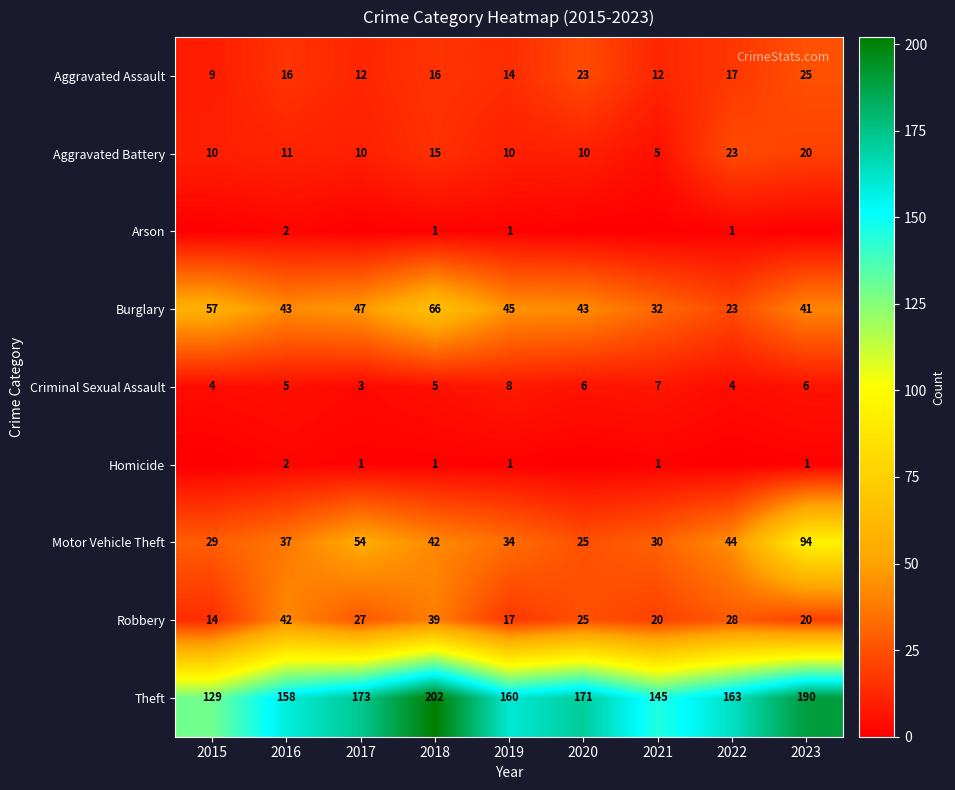

Count the number of categories in the chart.

9